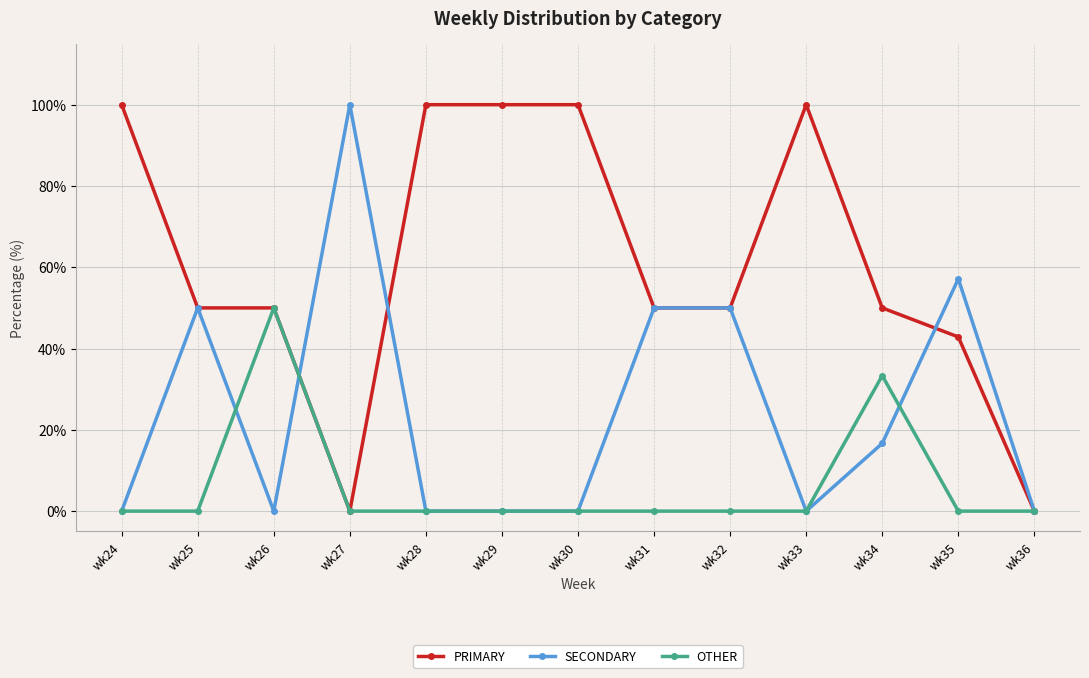

Reading right to left, extract all data points from this chart.

PRIMARY: 0.0	42.9	50.0	100.0	50.0	50.0	100.0	100.0	100.0	0.0	50.0	50.0	100.0
SECONDARY: 0.0	57.1	16.7	0.0	50.0	50.0	0.0	0.0	0.0	100.0	0.0	50.0	0.0
OTHER: 0.0	0.0	33.3	0.0	0.0	0.0	0.0	0.0	0.0	0.0	50.0	0.0	0.0